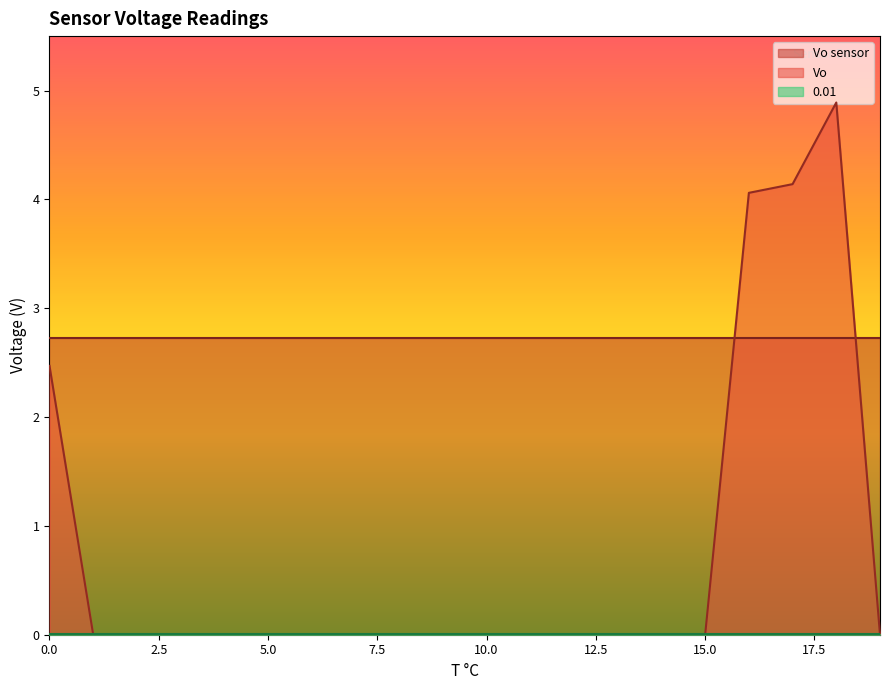

The value of Vo sensor at 8 is 2.7. True or false?

True